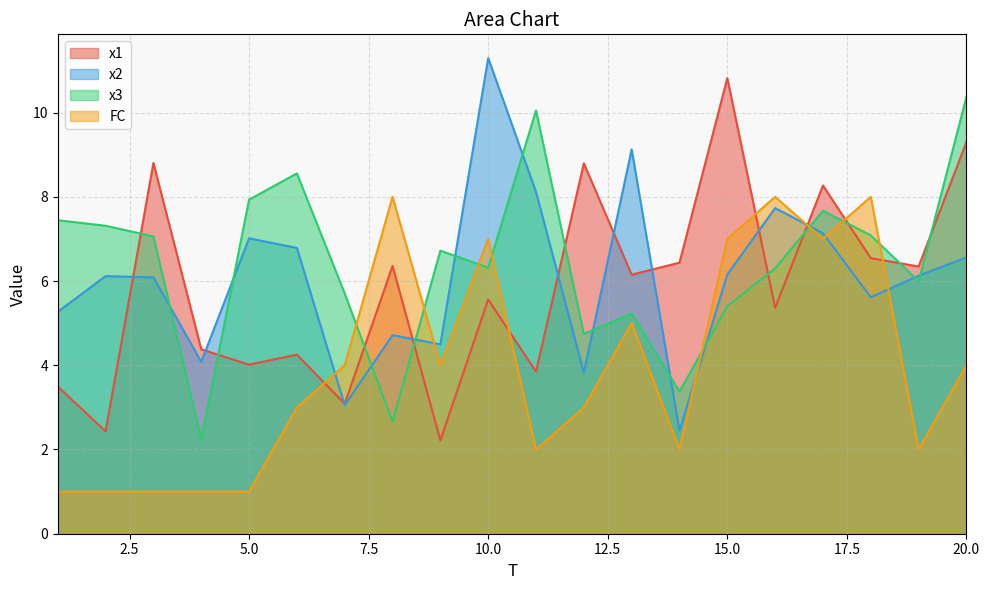

What is the approximate value of x3 at 18?

7.1